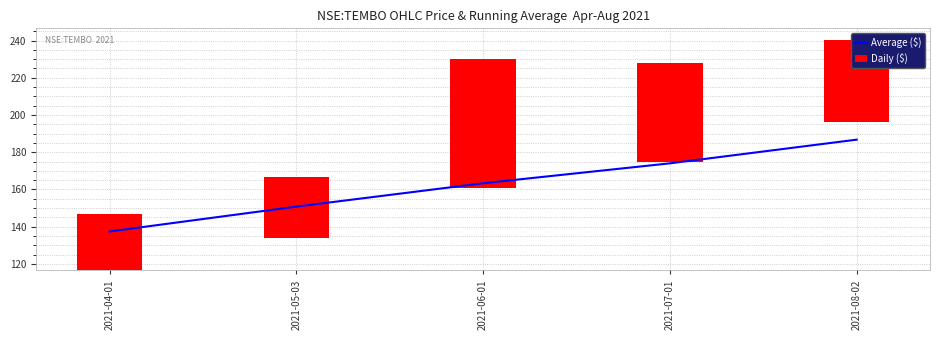

At which label is Daily ($) closest to 49?

2021-07-01